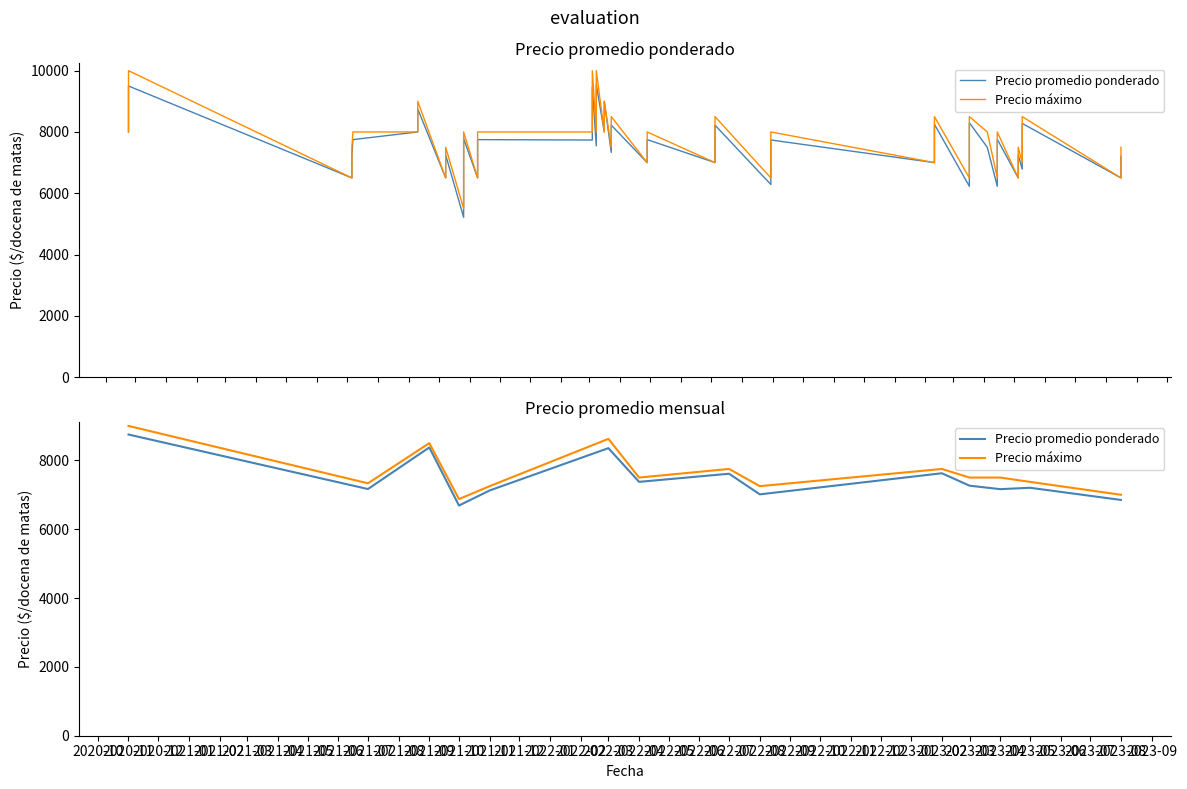

How many data points does each series have?

14